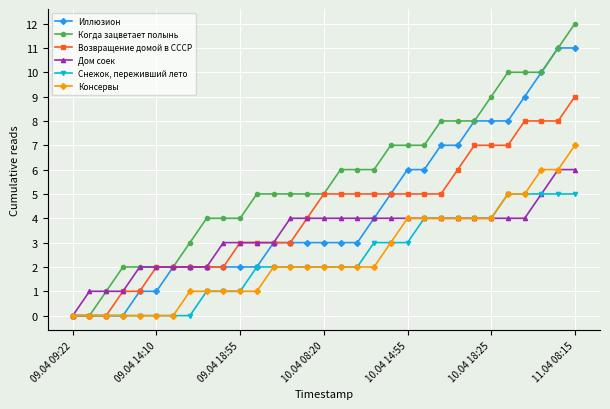

Which series has the largest total across all categories?

Когда зацветает полынь